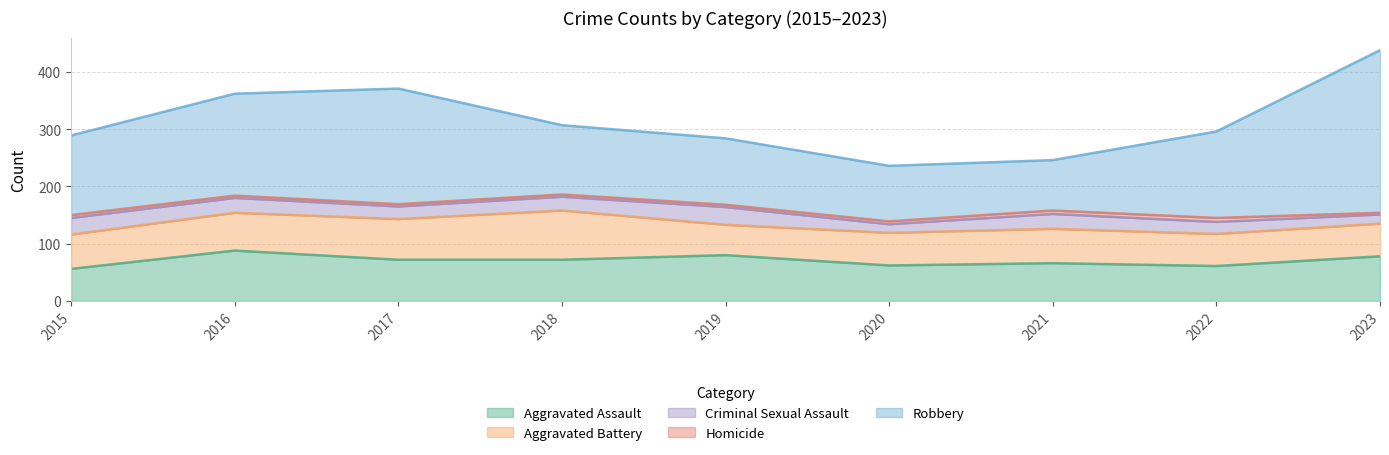

At which label is Homicide closest to 5?

2015